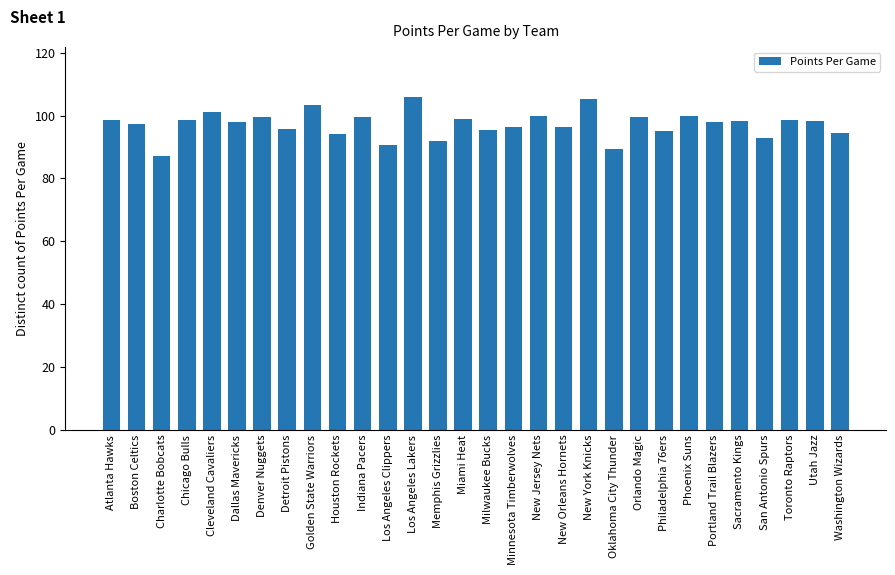

Which category has the lowest value across all series?

Charlotte Bobcats